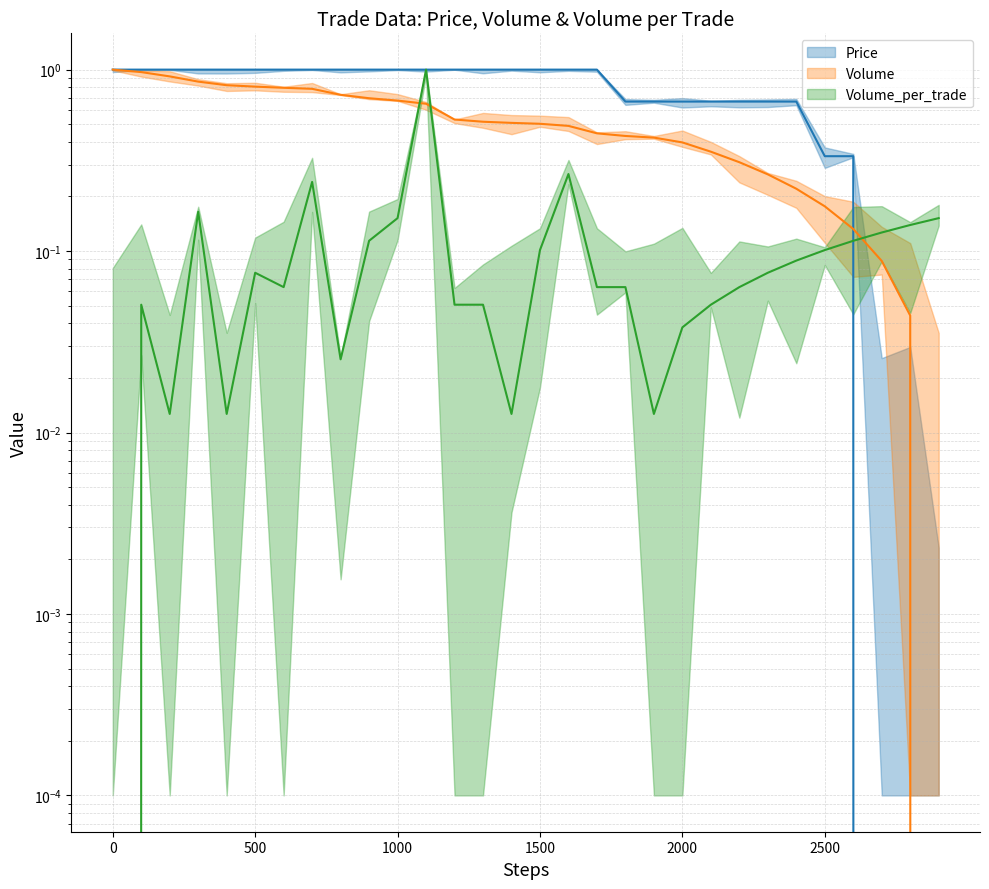

Which has a higher value, 29 or 16?

16